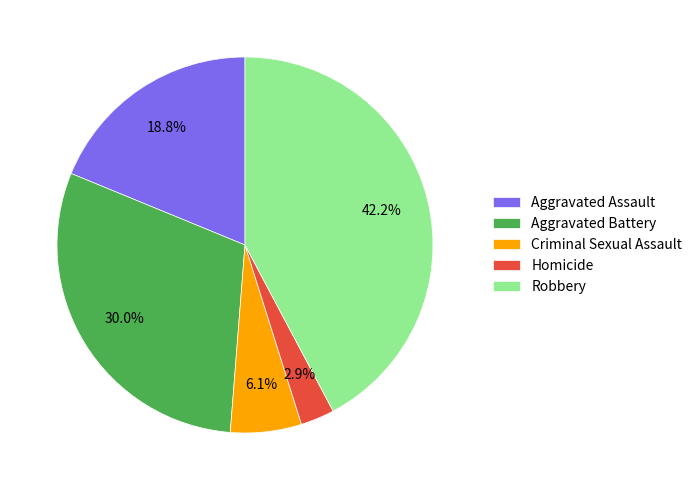

Approximately how many times larger is the value at Homicide compared to Criminal Sexual Assault?

0.5